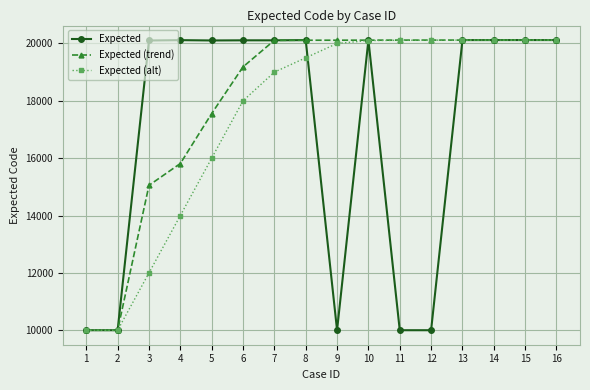

What is the difference between the maximum and second lowest values in the Expected (trend) series?

10117